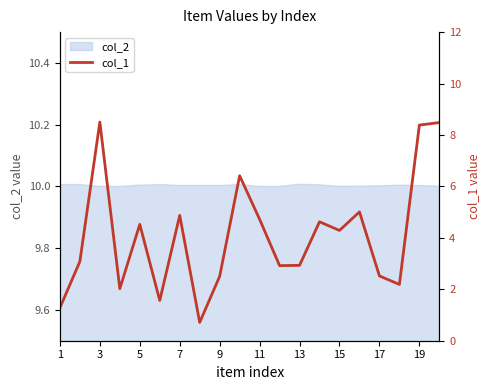

What is the average value?

4.1